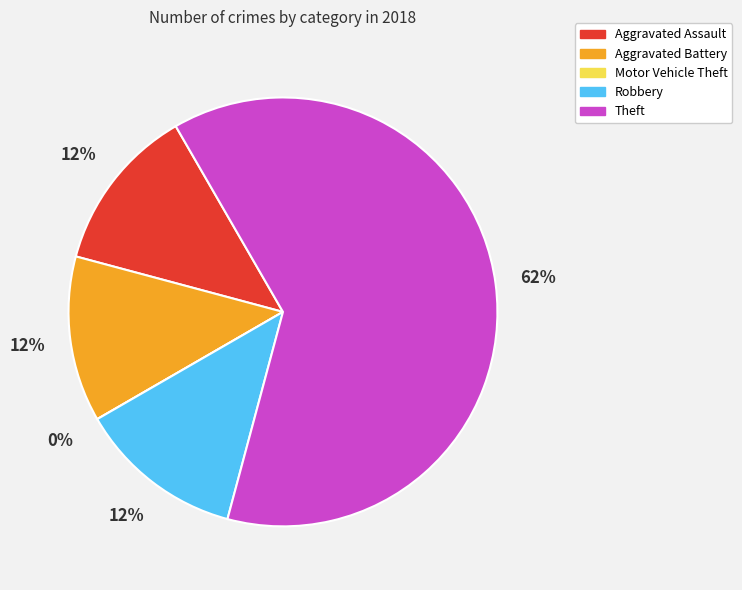

True or false: Aggravated Battery accounts for 12% of the total.

True